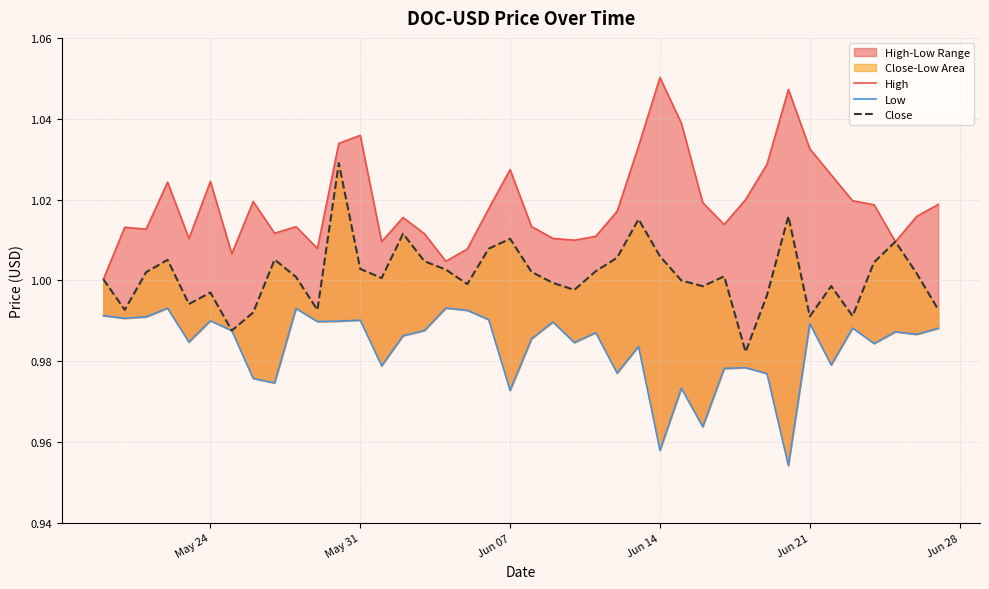

Reading left to right, transcribe all the data shown in this chart.

High: 1.0	1.0	1.0	1.0	1.0	1.0	1.0	1.0	1.0	1.0	1.0	1.0	1.0	1.0	1.0	1.0	1.0	1.0	1.0	1.0	1.0	1.0	1.0	1.0	1.0	1.0	1.1	1.0	1.0	1.0	1.0	1.0	1.0	1.0	1.0	1.0	1.0	1.0	1.0	1.0
Low: 1.0	1.0	1.0	1.0	1.0	1.0	1.0	1.0	1.0	1.0	1.0	1.0	1.0	1.0	1.0	1.0	1.0	1.0	1.0	1.0	1.0	1.0	1.0	1.0	1.0	1.0	1.0	1.0	1.0	1.0	1.0	1.0	1.0	1.0	1.0	1.0	1.0	1.0	1.0	1.0
Close: 1.0	1.0	1.0	1.0	1.0	1.0	1.0	1.0	1.0	1.0	1.0	1.0	1.0	1.0	1.0	1.0	1.0	1.0	1.0	1.0	1.0	1.0	1.0	1.0	1.0	1.0	1.0	1.0	1.0	1.0	1.0	1.0	1.0	1.0	1.0	1.0	1.0	1.0	1.0	1.0